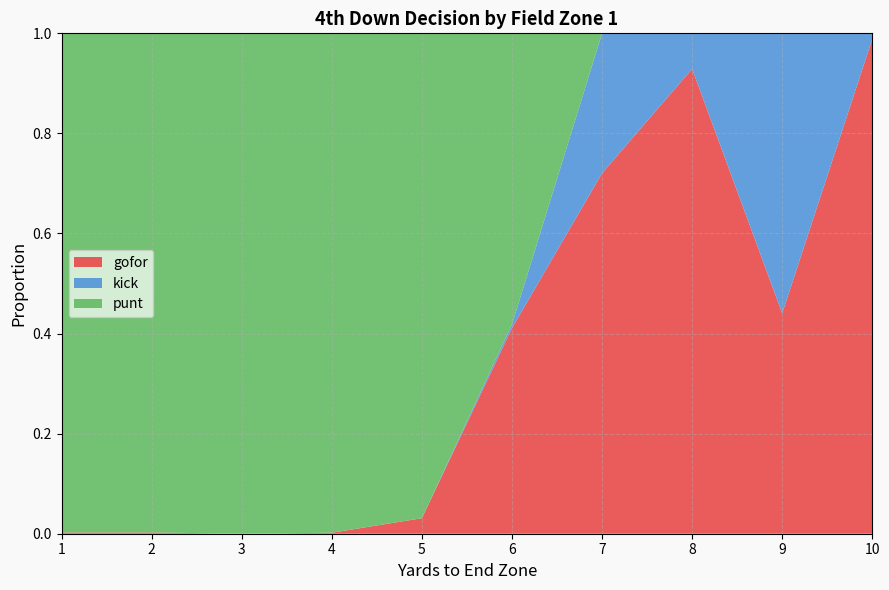

Reading left to right, extract all data points from this chart.

gofor: 1=0.0	2=0.0	3=0.0	4=0.0	5=0.0	6=0.4	7=0.7	8=0.9	9=0.4	10=1.0
kick: 1=0.0	2=0.0	3=0.0	4=0.0	5=0.0	6=0.0	7=0.3	8=0.1	9=0.6	10=0.0
punt: 1=1.0	2=1.0	3=1.0	4=1.0	5=1.0	6=0.6	7=0.0	8=0.0	9=0.0	10=0.0